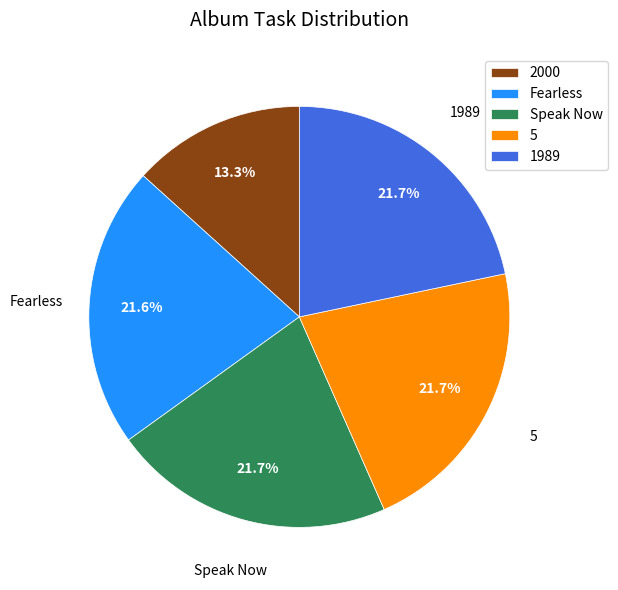

Is there a majority slice in this chart?

No